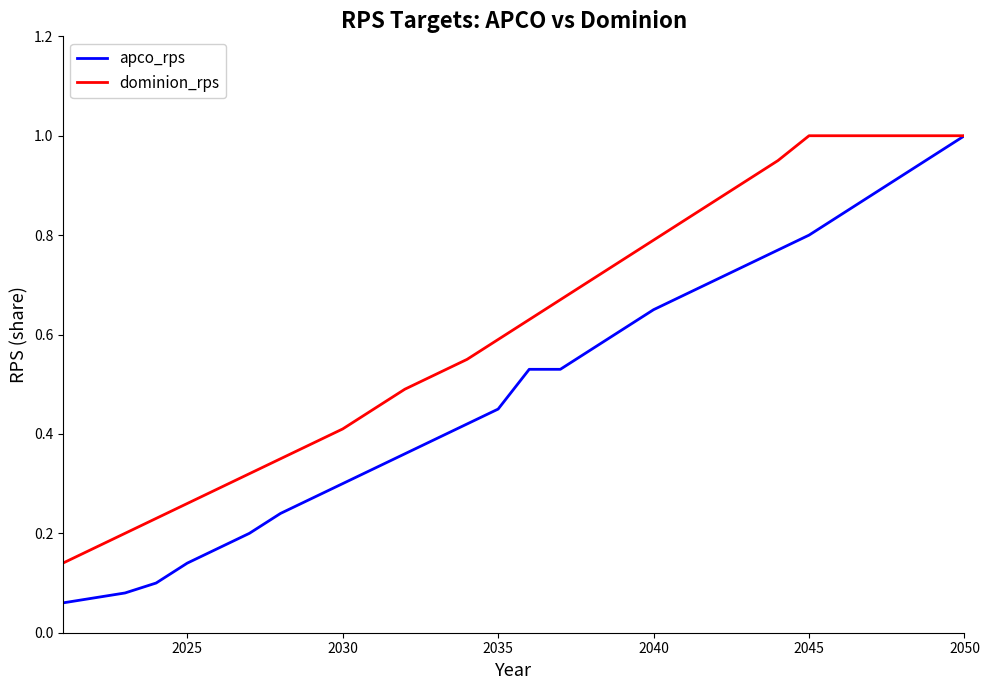

Which series has the largest total across all categories?

dominion_rps